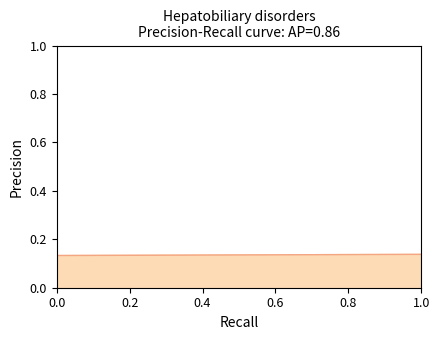

True or false: the data shows 0.1 at 6.

True